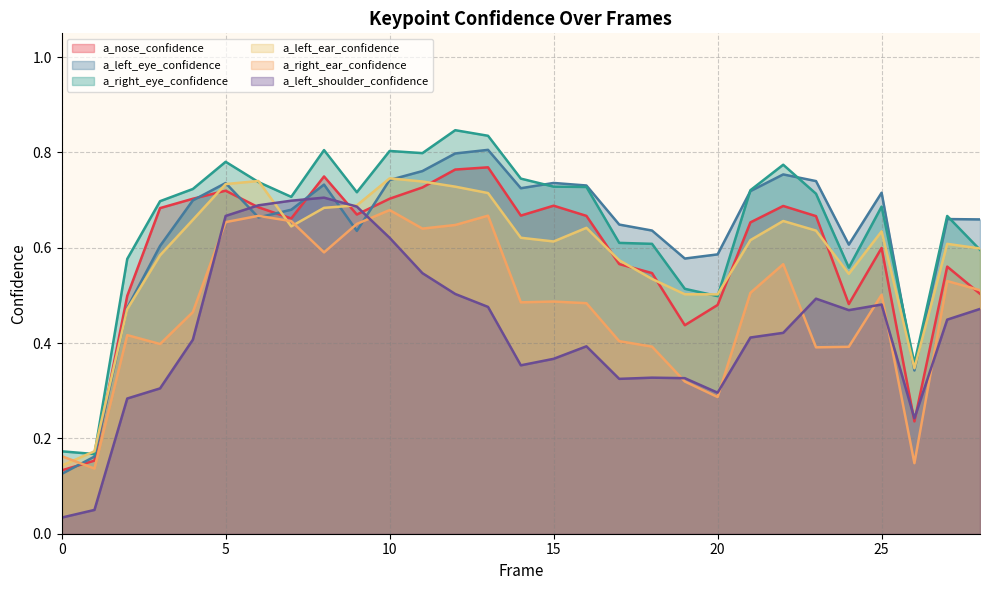

In a_right_eye_confidence, how many points are higher than both neighbors (excluding endpoints)?

7